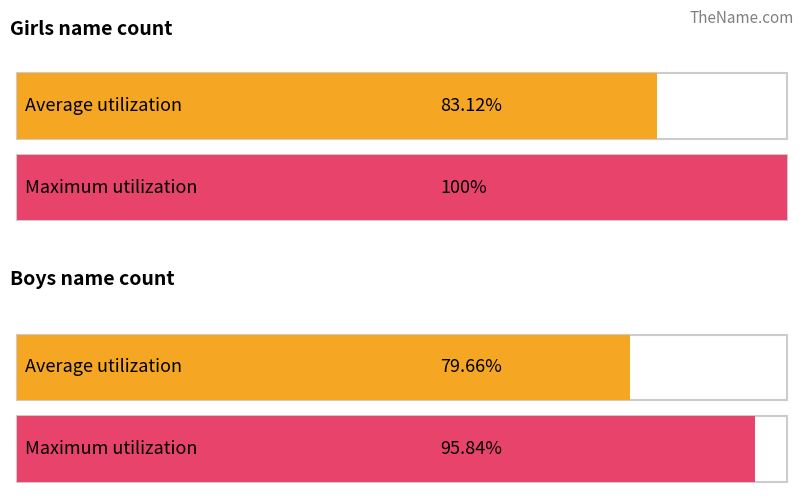

Is it true that Girls equals 12 at 1925?

False